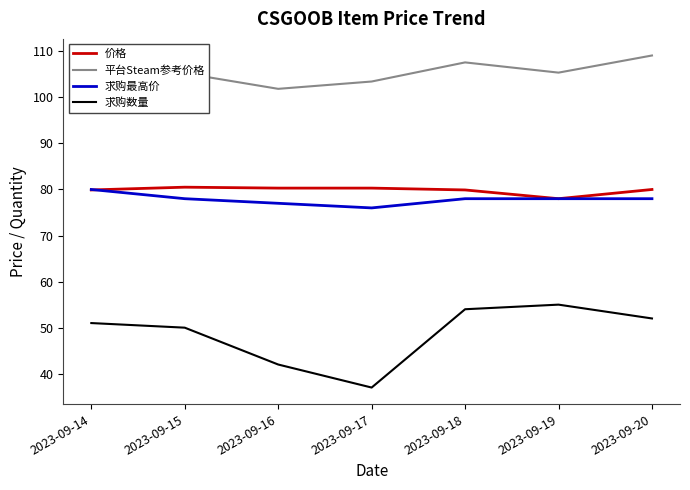

Which series has the widest spread of values?

求购数量